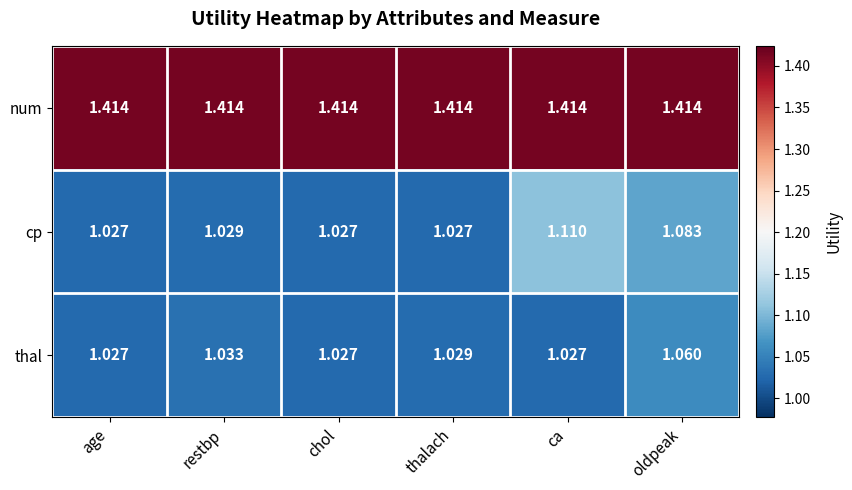

At thalach, list the series in order from smallest to largest.

cp, thal, num